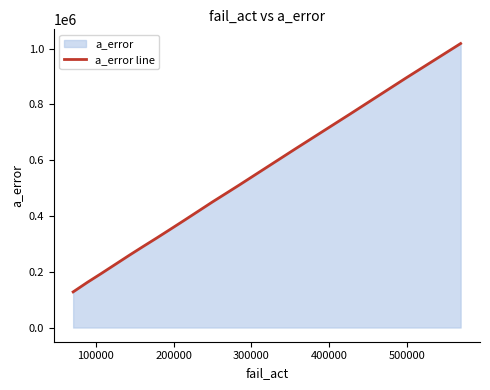

What position from the right is 200000?

38